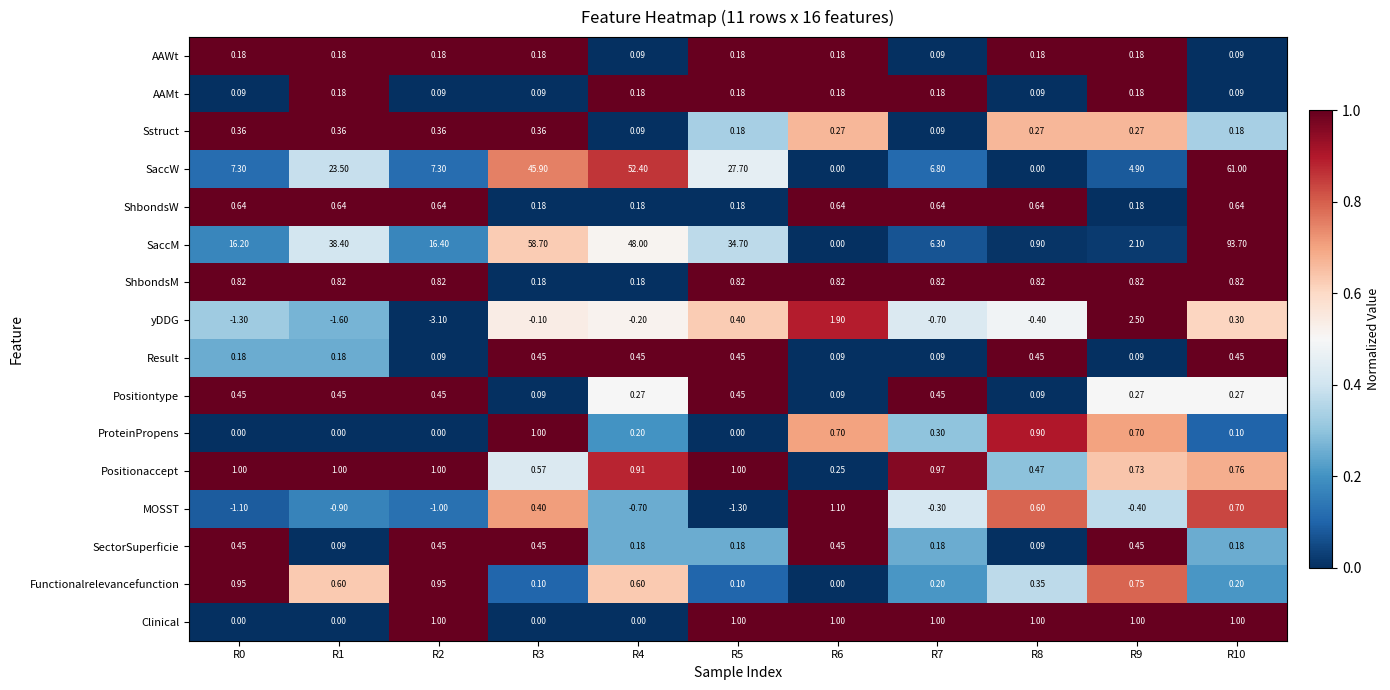

Which series changed the most between R6 and R8?

yDDG